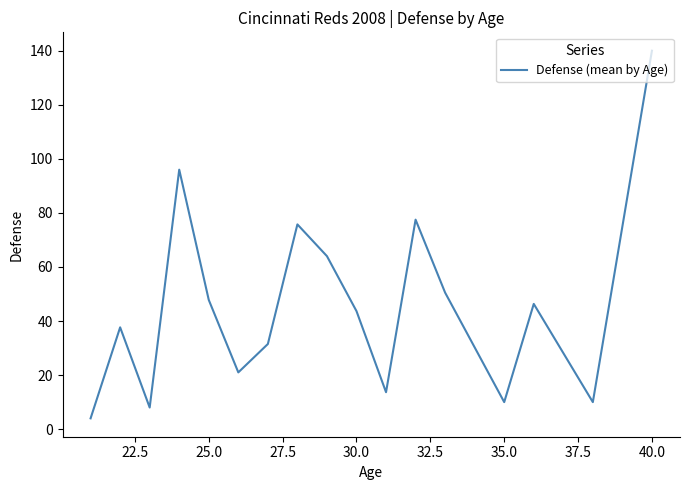

What is the minimum value shown in the chart?

4.0